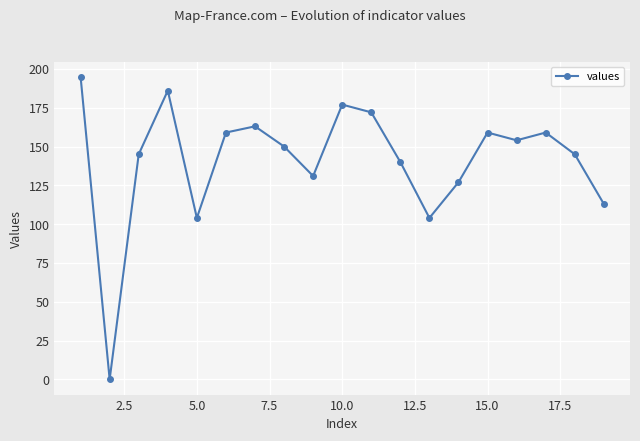

Reading right to left, transcribe all the data shown in this chart.

113	145	159	154	159	127	104	140	172	177	131	150	163	159	104	186	145	0	195